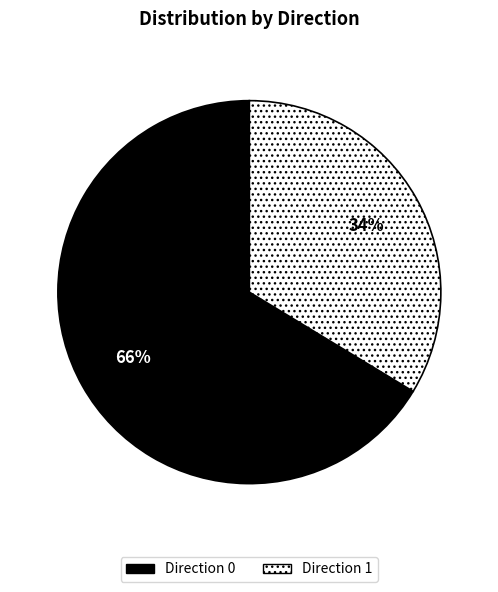

Combined, do Direction 1 and Direction 0 account for over 50%?

Yes